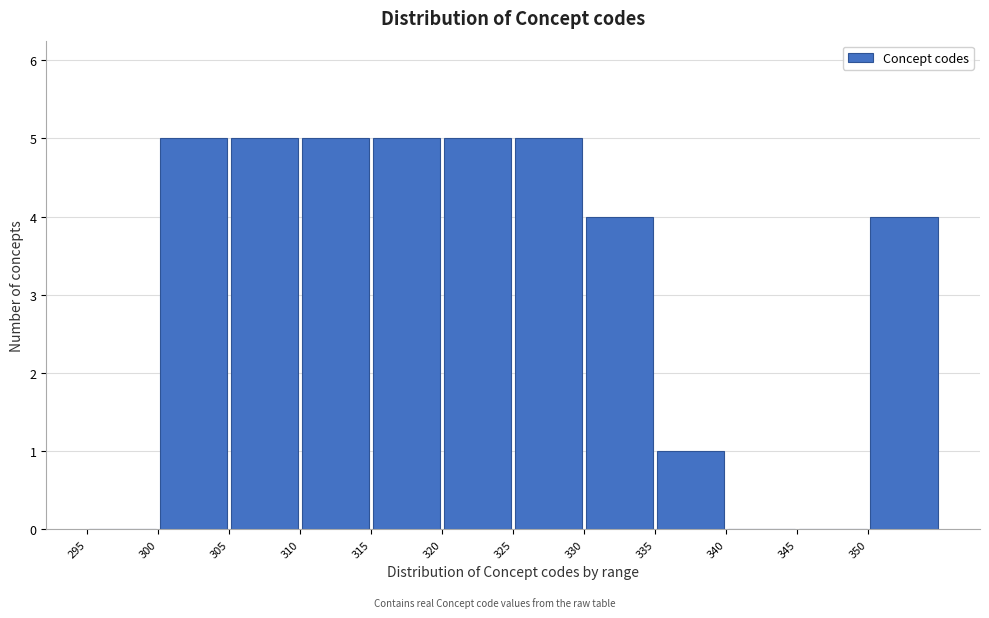

Reading left to right, list every bar in this chart as the range it spans on the x-axis followed by its height. The values are not printed on the chart, so give them approximately, as read against the axis.

295 to 300: 0
300 to 305: 5
305 to 310: 5
310 to 315: 5
315 to 320: 5
320 to 325: 5
325 to 330: 5
330 to 335: 4
335 to 340: 1
340 to 345: 0
345 to 350: 0
350 to 355: 4